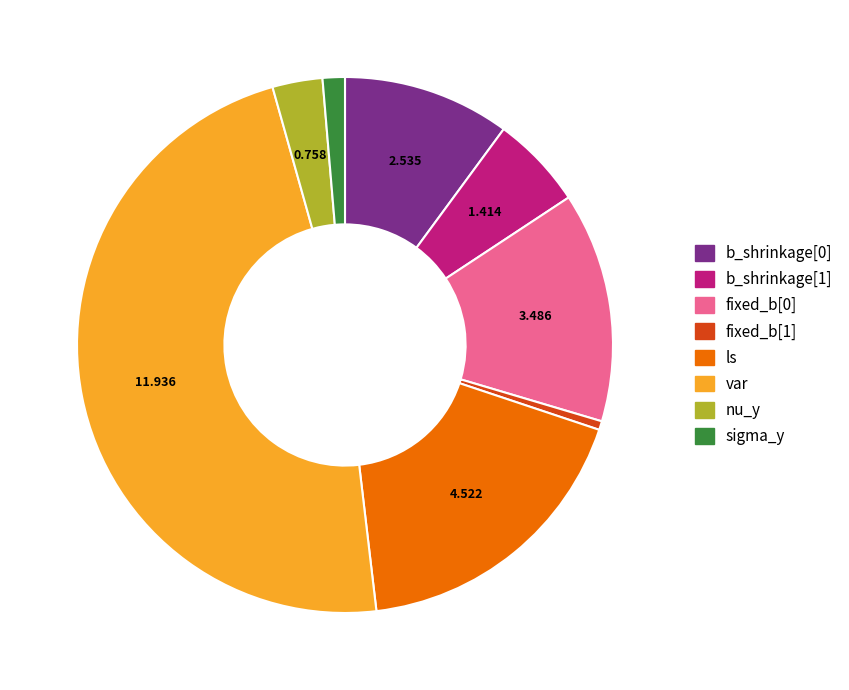

What is the largest slice in the pie chart?

var